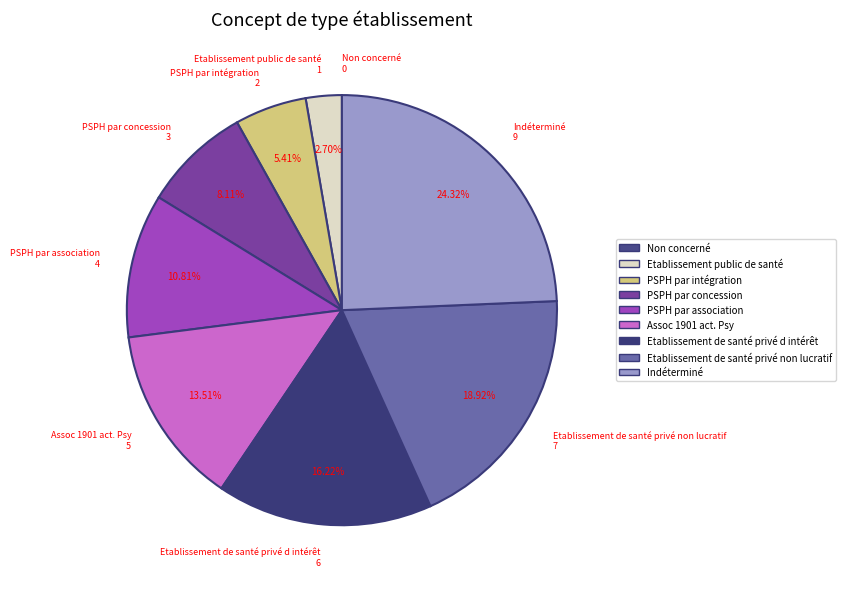

Which category has the biggest portion of the pie?

Indéterminé